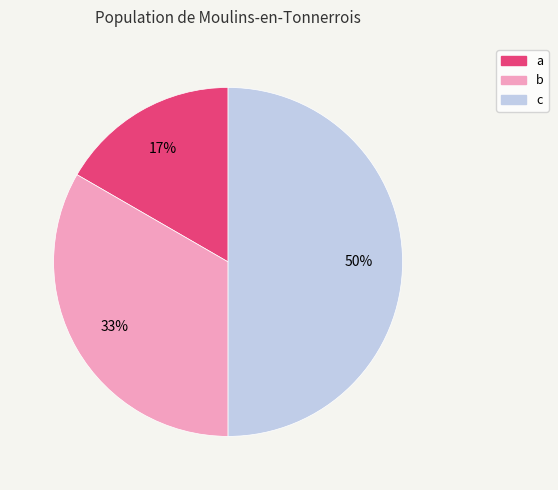

The b slice represents 19% of the pie. True or false?

False